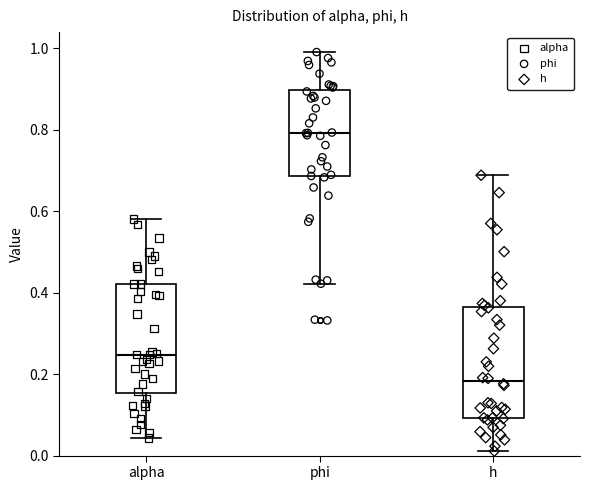

Reading left to right, read every box against the y-axis: the position of its median line, the range the box covers, and the ends of its whiskers. The values are not printed on the chart, so give them approximately, as read against the axis.

alpha: median 0.24, box 0.16 to 0.42, whiskers 0.04 to 0.58
phi: median 0.80, box 0.68 to 0.90, whiskers 0.42 to 1.00
h: median 0.18, box 0.10 to 0.36, whiskers 0.02 to 0.68